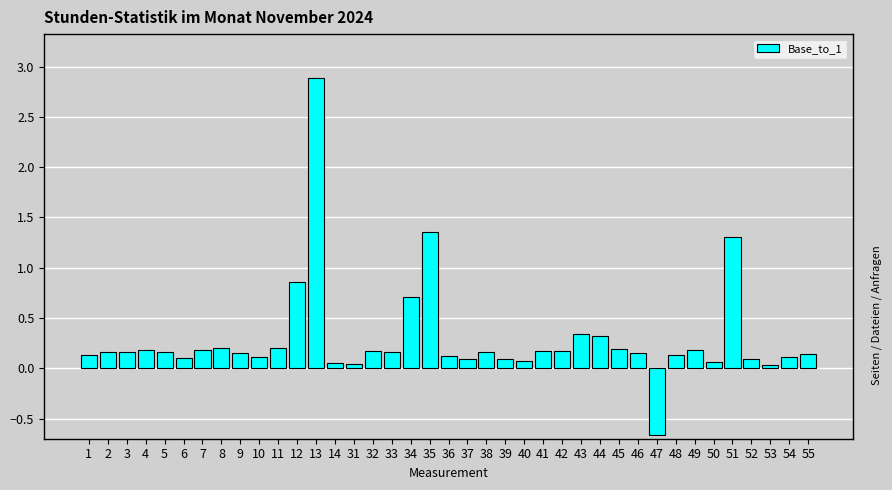

What is the value of the 22nd bar from the left?

0.2